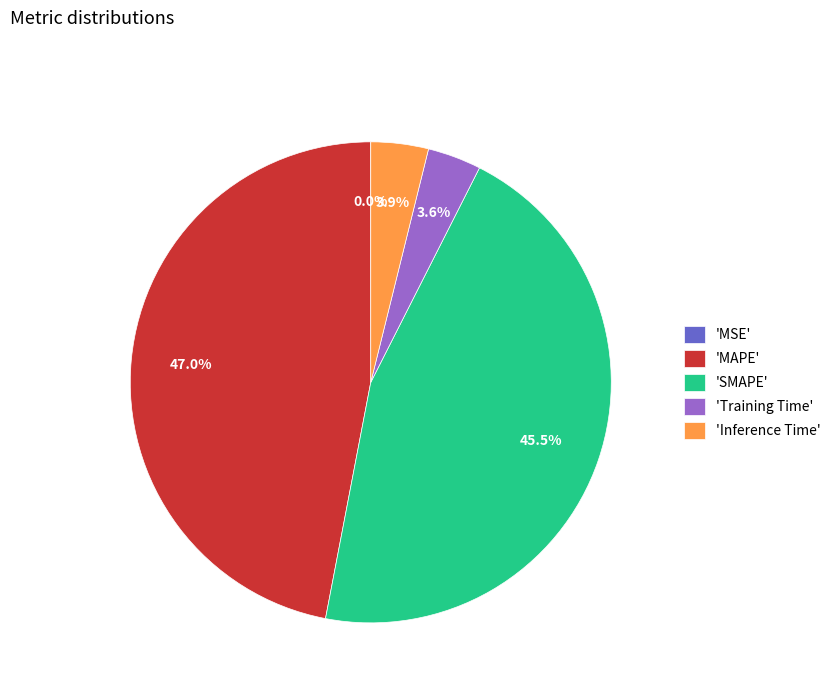

What is the largest slice in the pie chart?

'MAPE'